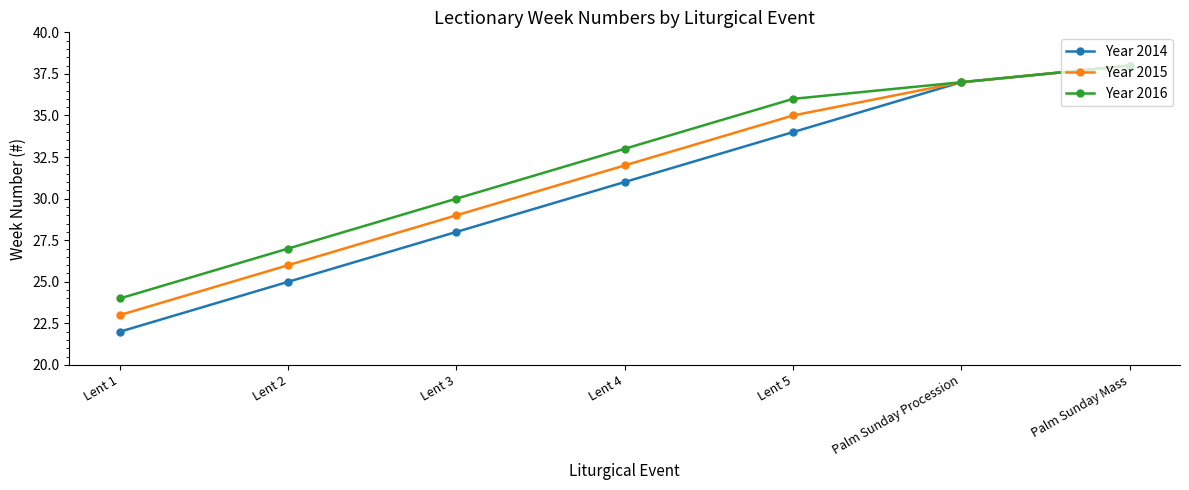

Reading right to left, transcribe all the data shown in this chart.

Year 2014: Palm Sunday Mass=38	Palm Sunday Procession=37	Lent 5=34	Lent 4=31	Lent 3=28	Lent 2=25	Lent 1=22
Year 2015: Palm Sunday Mass=38	Palm Sunday Procession=37	Lent 5=35	Lent 4=32	Lent 3=29	Lent 2=26	Lent 1=23
Year 2016: Palm Sunday Mass=38	Palm Sunday Procession=37	Lent 5=36	Lent 4=33	Lent 3=30	Lent 2=27	Lent 1=24